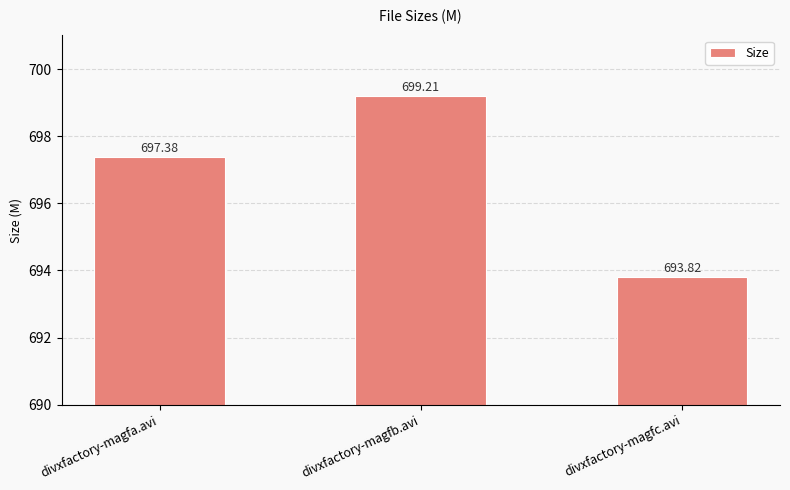

How many data points are less than 697?

1